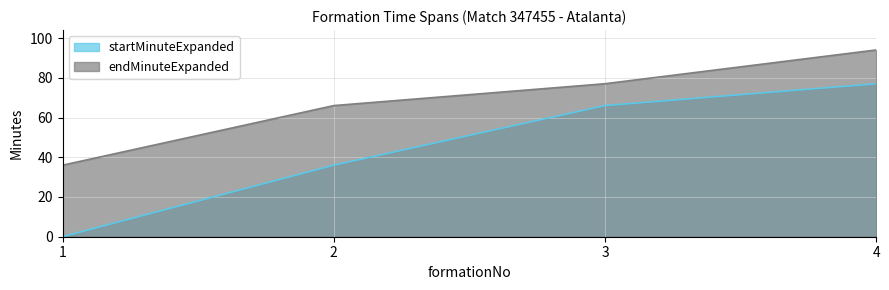

Reading right to left, what are all the values shown in this chart?

startMinuteExpanded: 77	66	36	0
endMinuteExpanded: 94	77	66	36